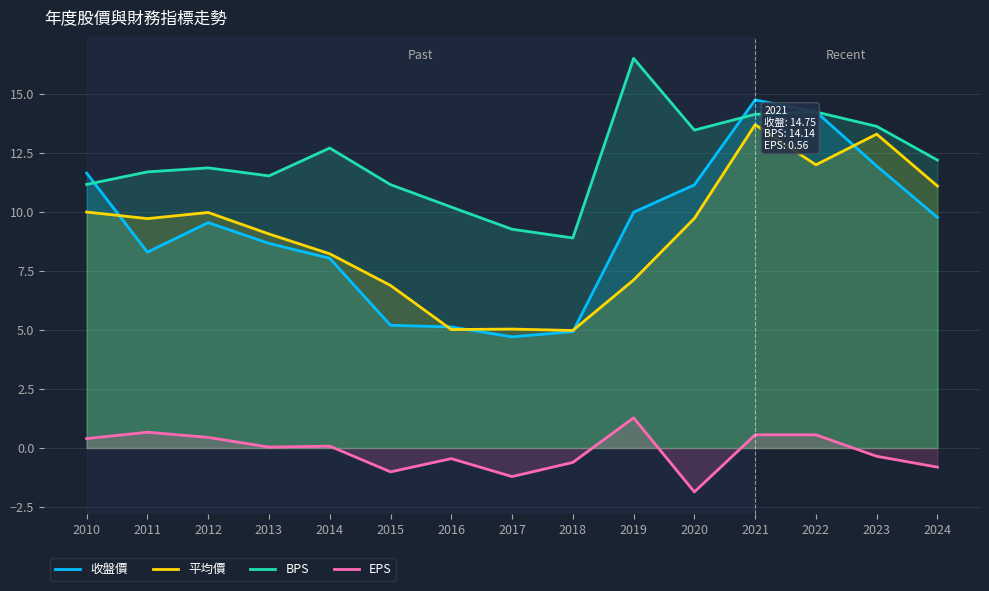

How many data points in 平均價 are less than 9?

6